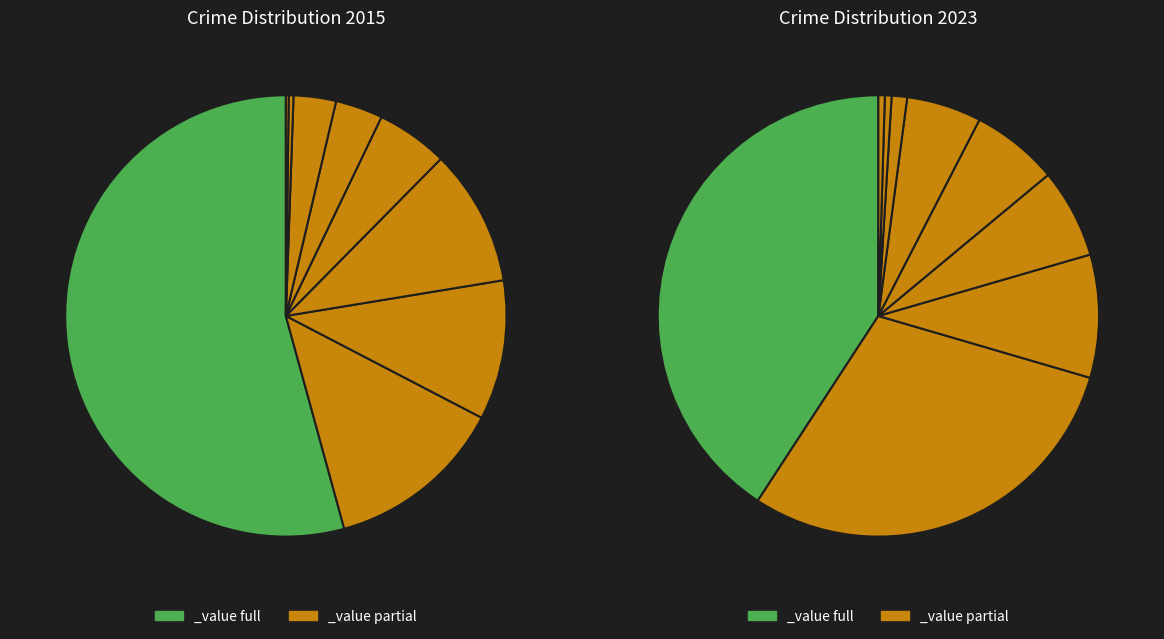

Is it true that Aggravated Assault is 1% of the pie?

False